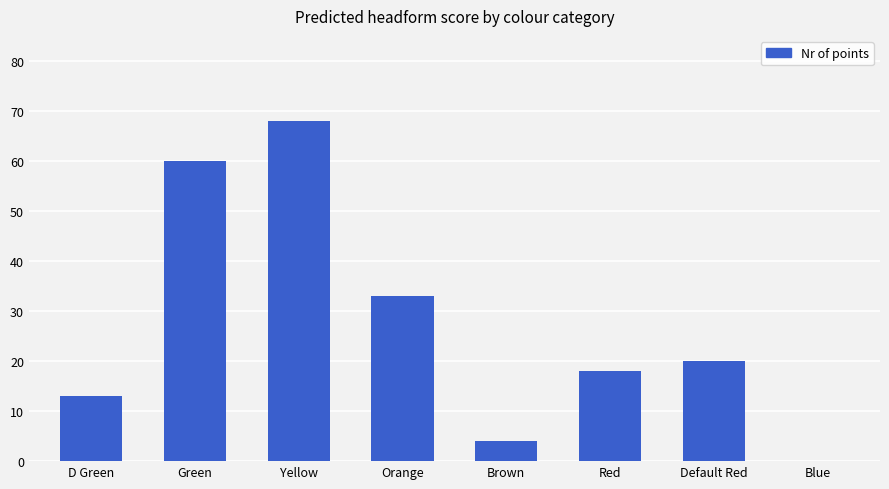

At which label is the value closest to 34?

Orange